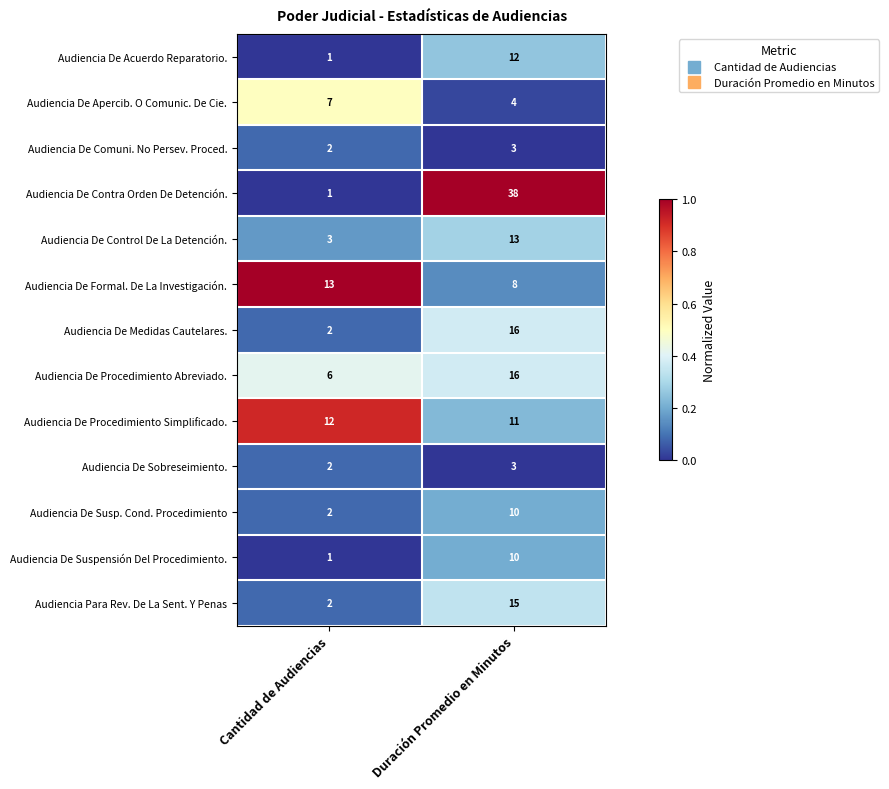

List the labels in order of Audiencia De Contra Orden De Detención. value, smallest first.

Cantidad de Audiencias, Duración Promedio en Minutos